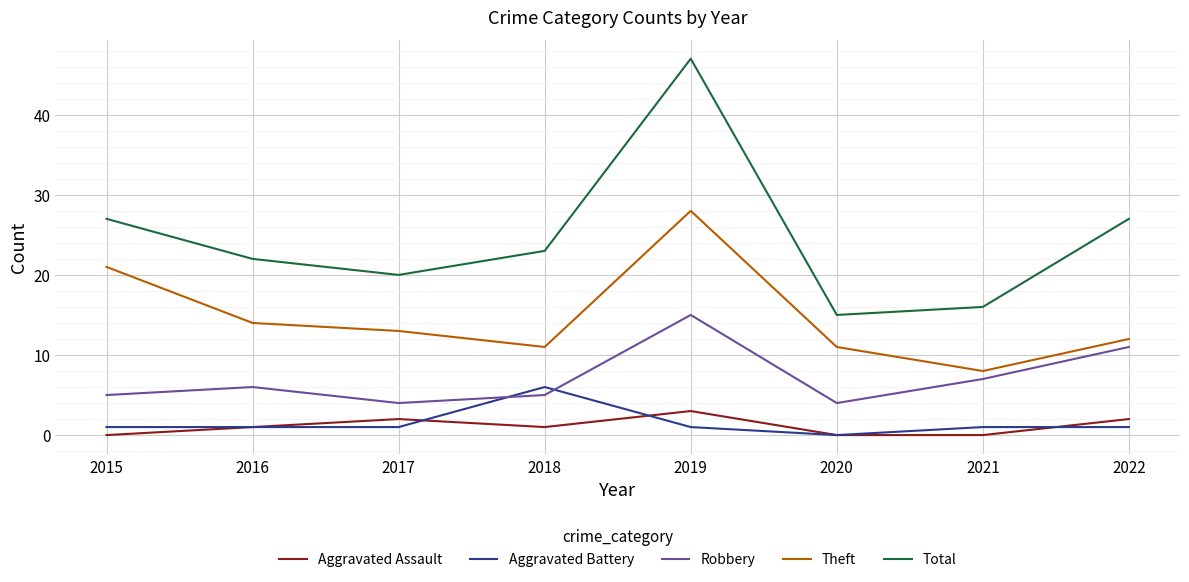

Which series has the largest total across all categories?

Total